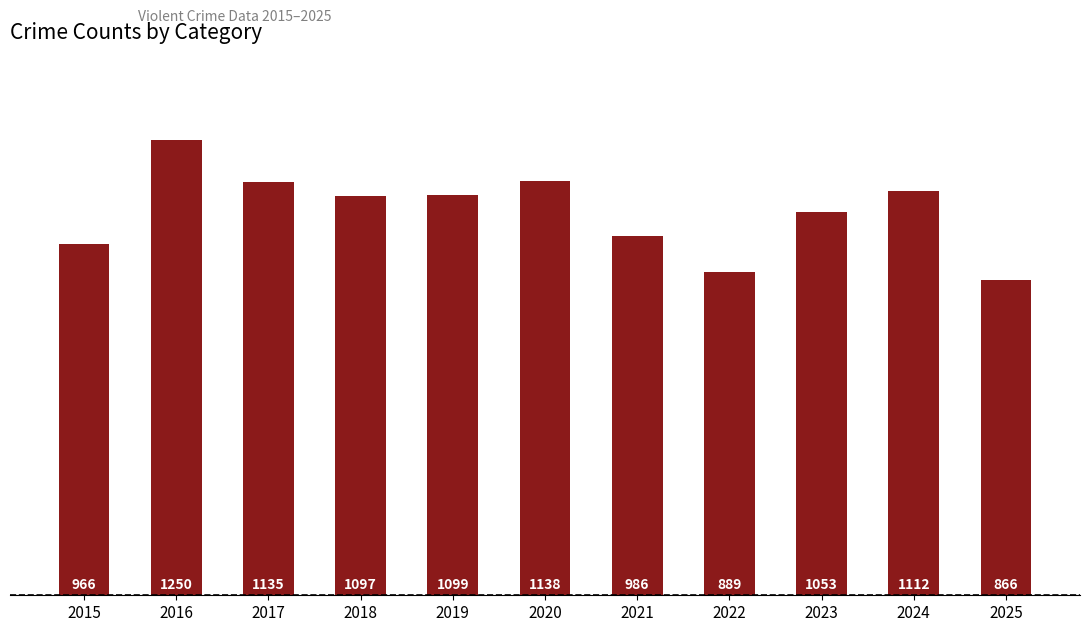

What is the greatest value displayed?

1250